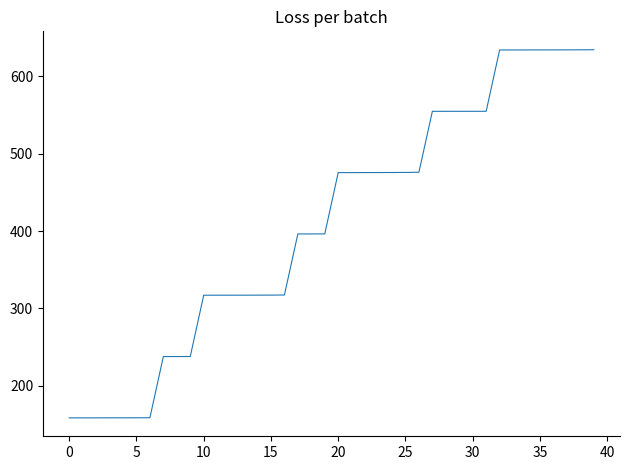

What is the difference between the maximum and minimum values?

475.9